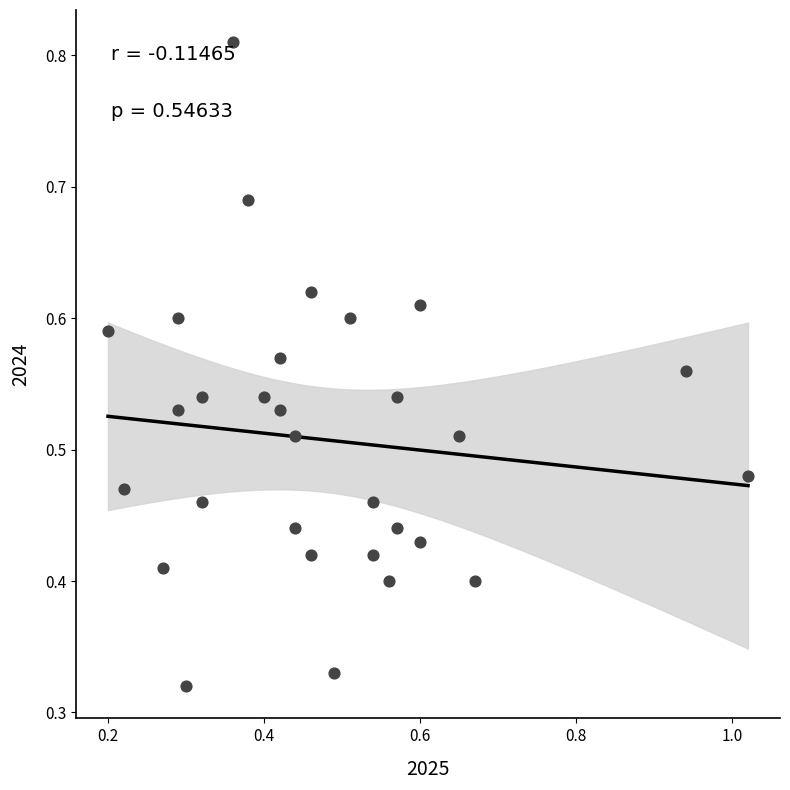

Count the number of points in this scatter plot.

30